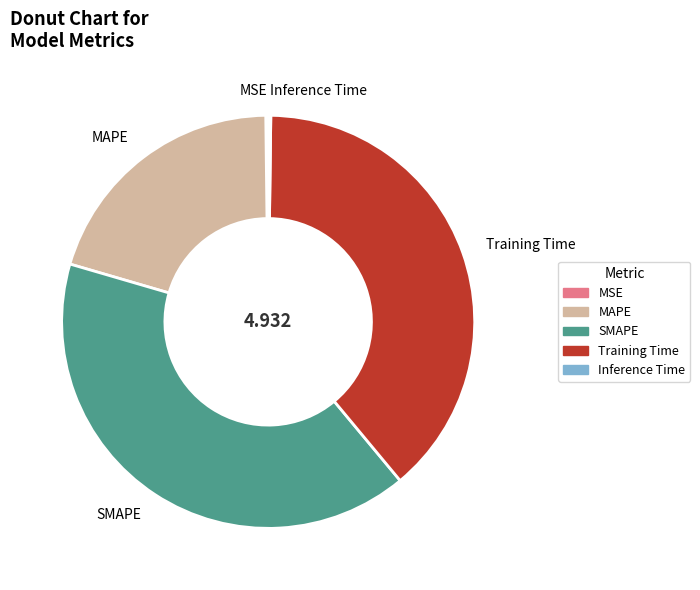

Does any single category account for the majority?

No